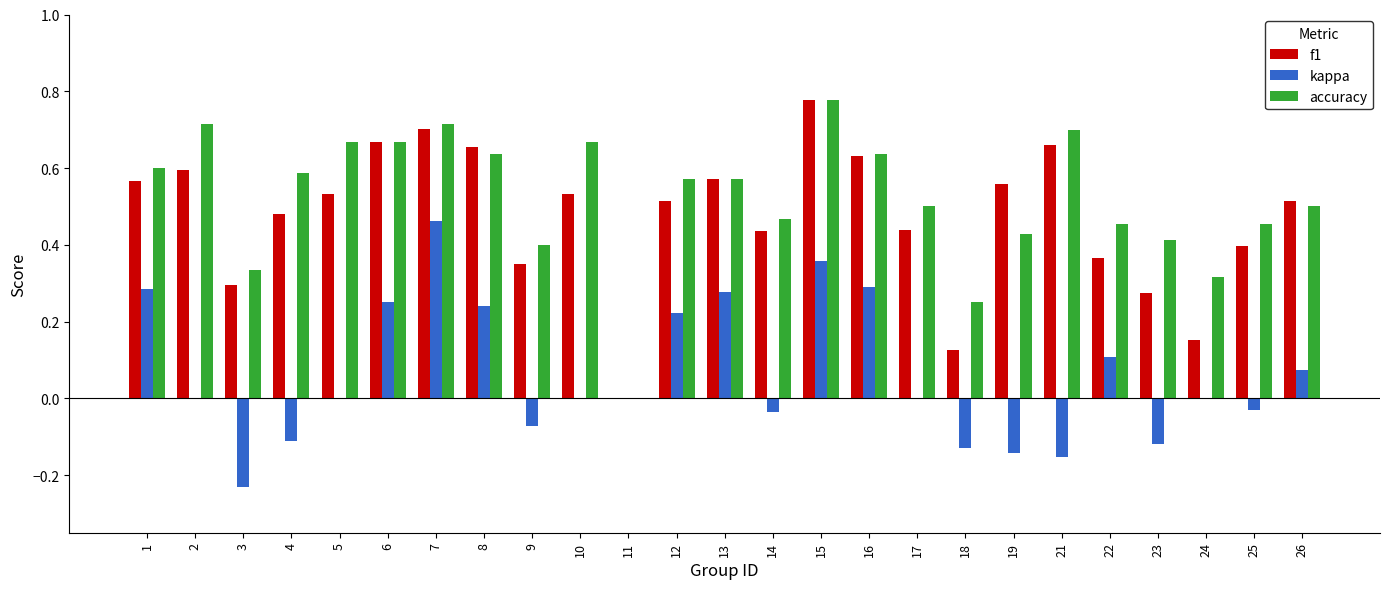

What is the total value across all series at 6?

1.6